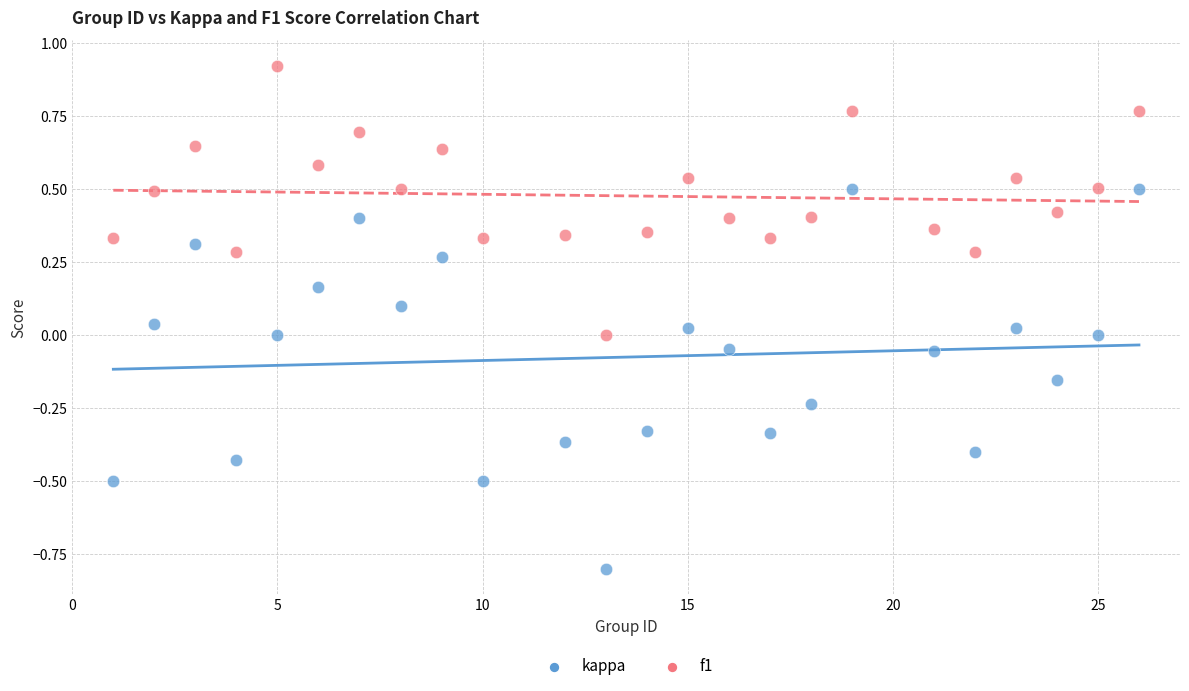

Which series has the largest Y range (max minus min)?

kappa